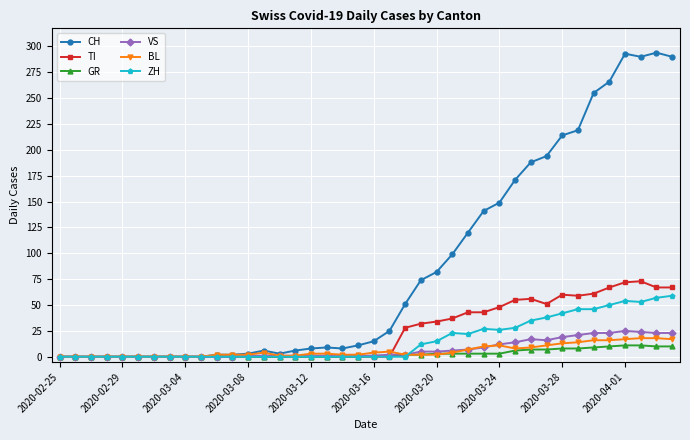

What is the highest value of the ZH series?

59